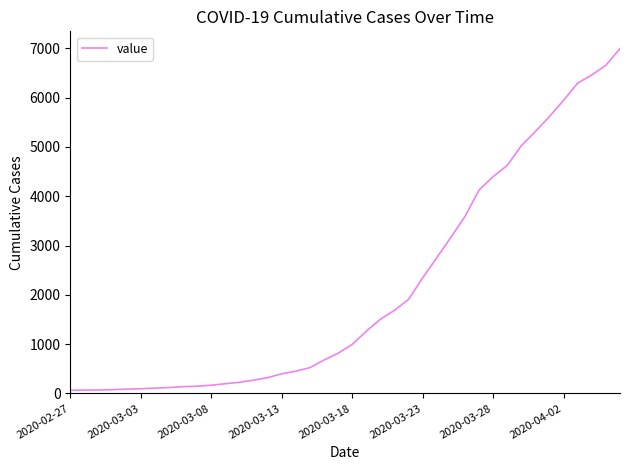

What is the average value?

2142